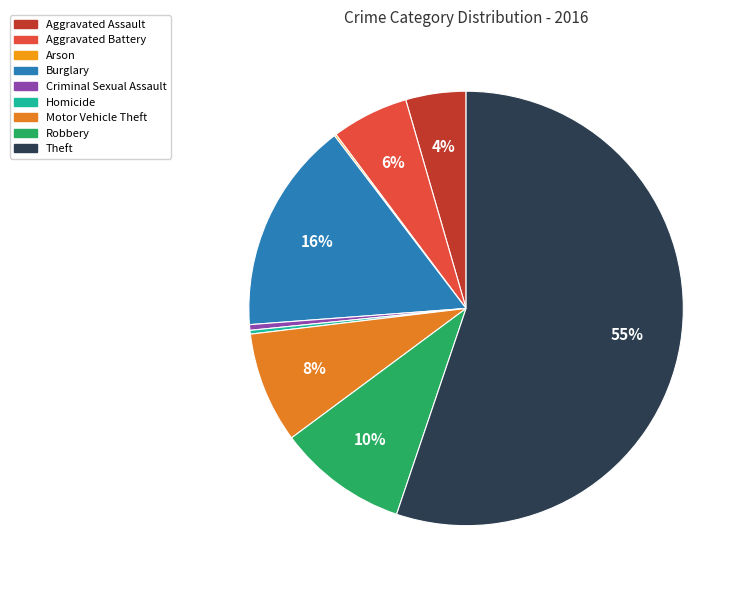

Which category has the smallest portion of the pie?

Arson